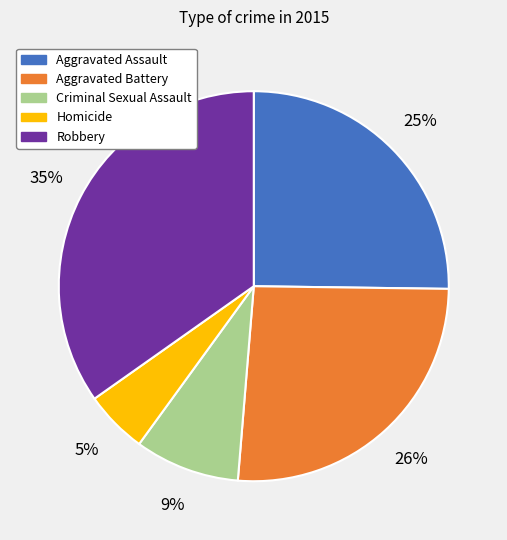

Between Aggravated Battery and Criminal Sexual Assault, which is larger?

Aggravated Battery